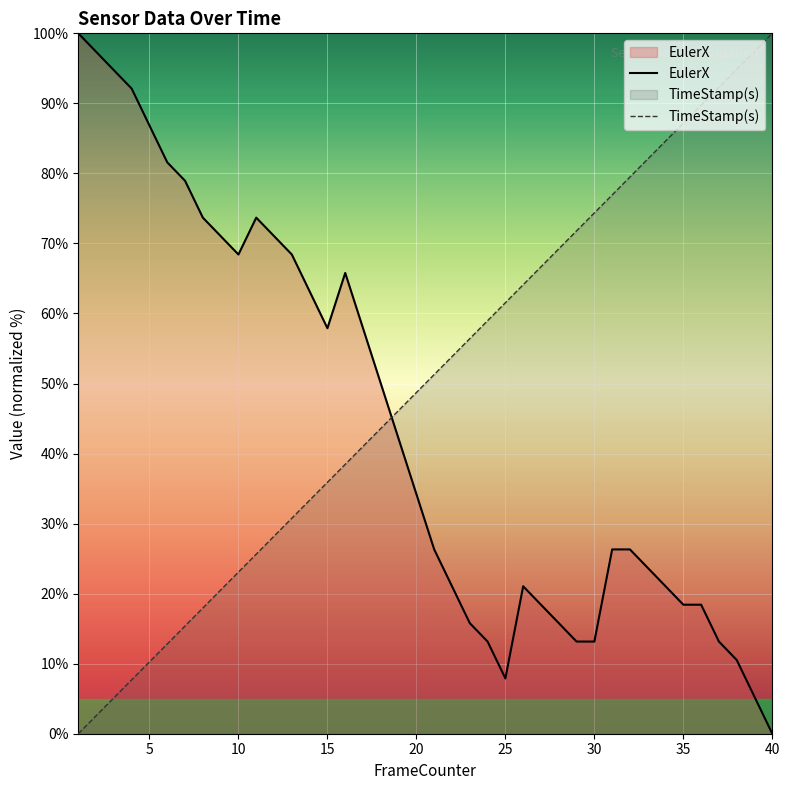

After their last crossing, which series has the higher values: TimeStamp(s) or EulerX?

TimeStamp(s)